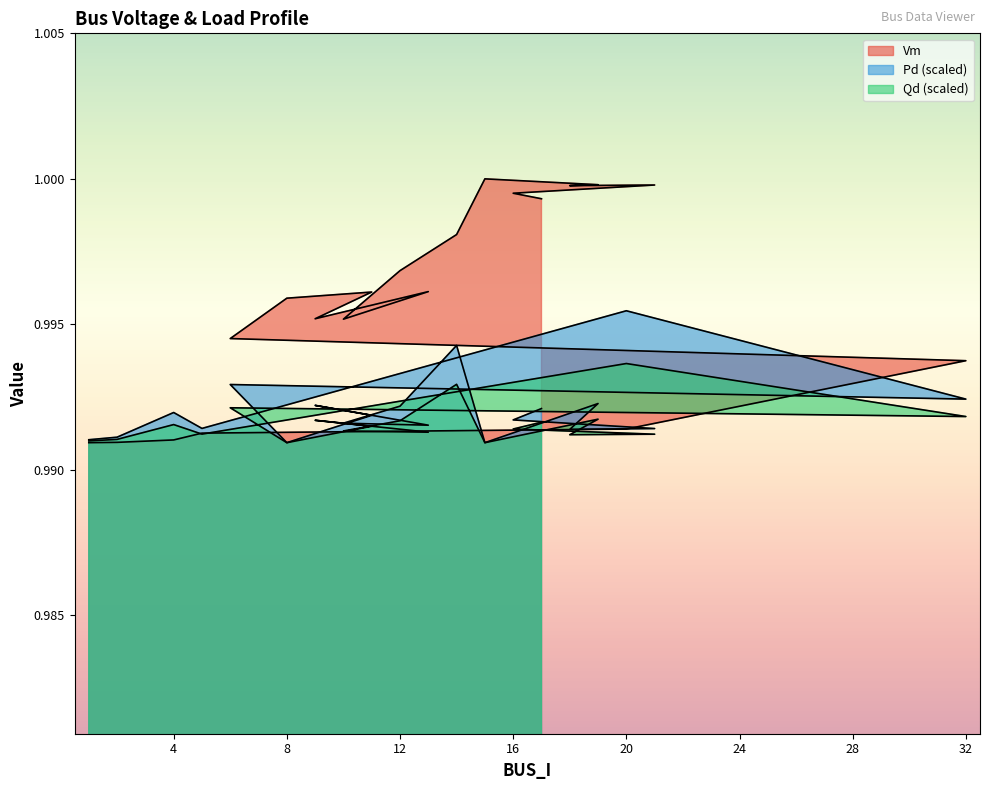

How many times do Qd and Vm cross each other?

1